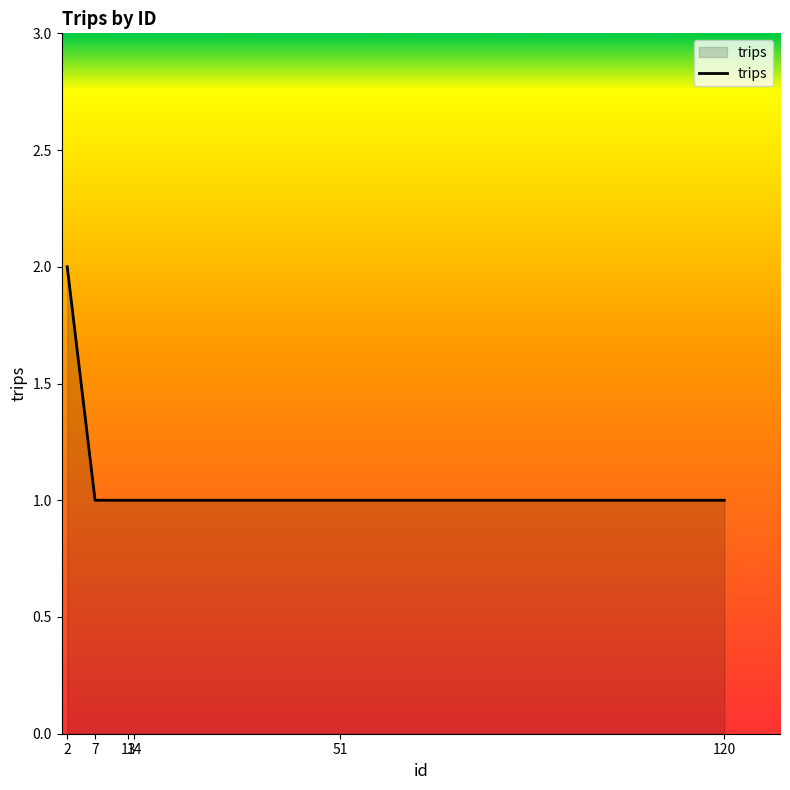

Between 51 and 2, which is larger?

2